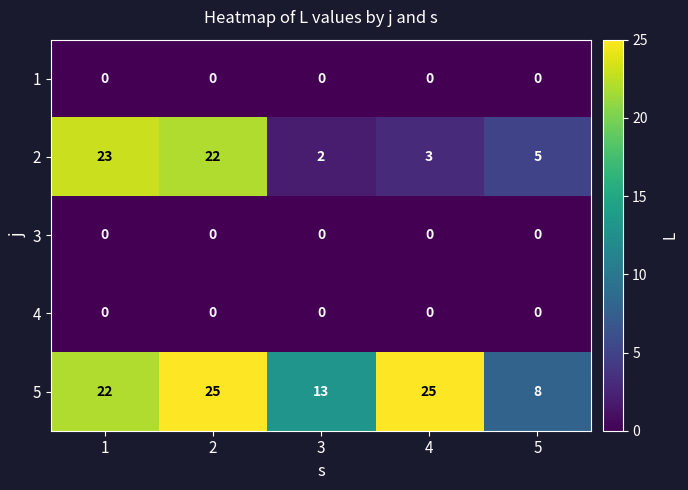

Which series has the largest total across all categories?

5